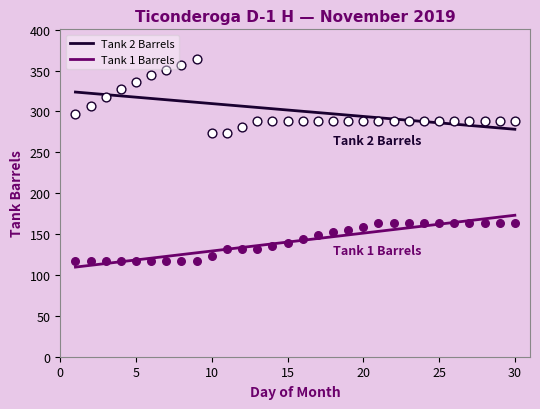

Is the value of Tank 1 Barrels at 26 greater than the value of Tank 2 Barrels at 30?

No